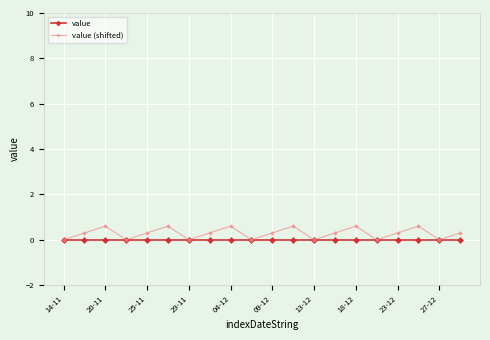

What are all the series names shown in the legend?

value, value (shifted)